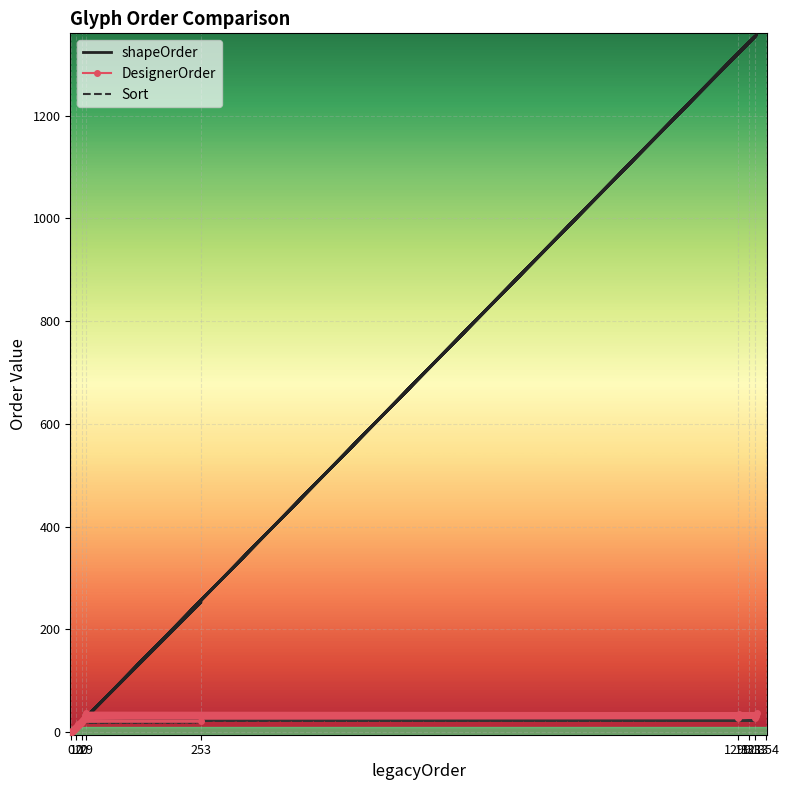

True or false: Sort and DesignerOrder cross at least once.

False